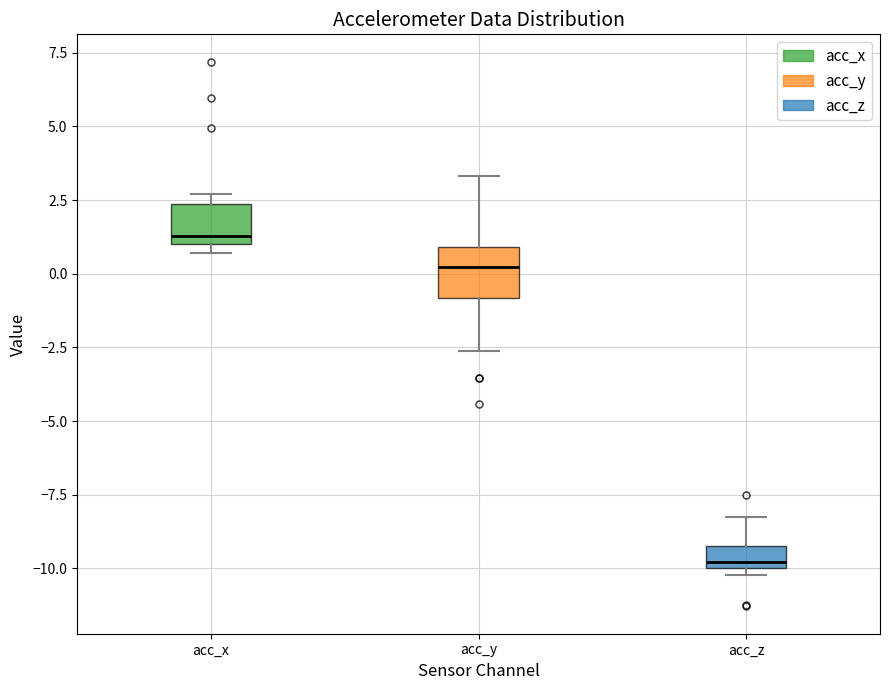

Which box has the highest median line?

acc_x